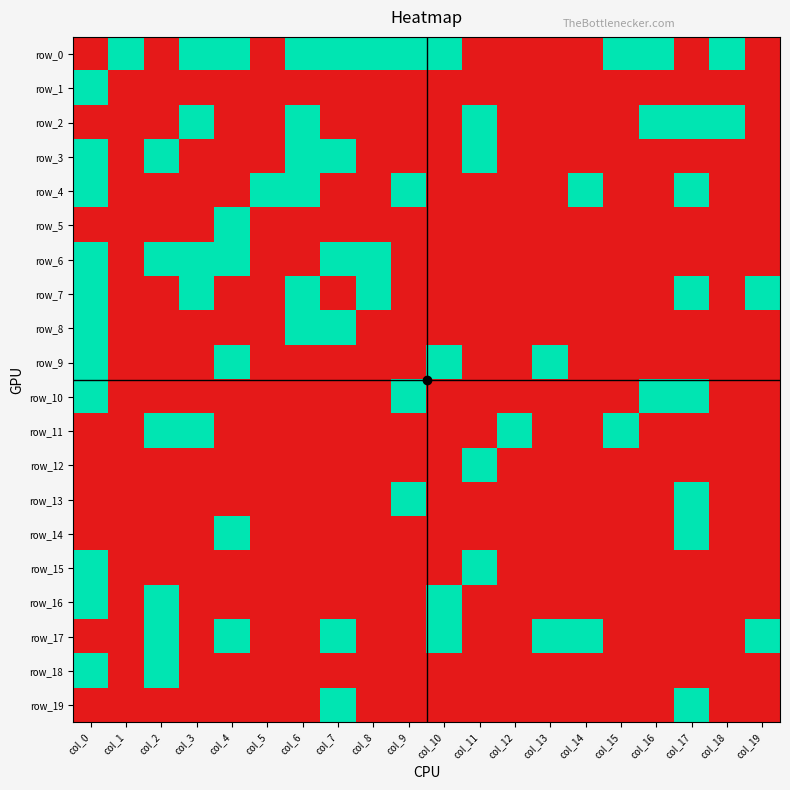

Reading left to right, transcribe all the data shown in this chart.

row_0: col_0=0	col_1=1	col_2=0	col_3=1	col_4=1	col_5=0	col_6=1	col_7=1	col_8=1	col_9=1	col_10=1	col_11=0	col_12=0	col_13=0	col_14=0	col_15=1	col_16=1	col_17=0	col_18=1	col_19=0
row_1: col_0=1	col_1=0	col_2=0	col_3=0	col_4=0	col_5=0	col_6=0	col_7=0	col_8=0	col_9=0	col_10=0	col_11=0	col_12=0	col_13=0	col_14=0	col_15=0	col_16=0	col_17=0	col_18=0	col_19=0
row_2: col_0=0	col_1=0	col_2=0	col_3=1	col_4=0	col_5=0	col_6=1	col_7=0	col_8=0	col_9=0	col_10=0	col_11=1	col_12=0	col_13=0	col_14=0	col_15=0	col_16=1	col_17=1	col_18=1	col_19=0
row_3: col_0=1	col_1=0	col_2=1	col_3=0	col_4=0	col_5=0	col_6=1	col_7=1	col_8=0	col_9=0	col_10=0	col_11=1	col_12=0	col_13=0	col_14=0	col_15=0	col_16=0	col_17=0	col_18=0	col_19=0
row_4: col_0=1	col_1=0	col_2=0	col_3=0	col_4=0	col_5=1	col_6=1	col_7=0	col_8=0	col_9=1	col_10=0	col_11=0	col_12=0	col_13=0	col_14=1	col_15=0	col_16=0	col_17=1	col_18=0	col_19=0
row_5: col_0=0	col_1=0	col_2=0	col_3=0	col_4=1	col_5=0	col_6=0	col_7=0	col_8=0	col_9=0	col_10=0	col_11=0	col_12=0	col_13=0	col_14=0	col_15=0	col_16=0	col_17=0	col_18=0	col_19=0
row_6: col_0=1	col_1=0	col_2=1	col_3=1	col_4=1	col_5=0	col_6=0	col_7=1	col_8=1	col_9=0	col_10=0	col_11=0	col_12=0	col_13=0	col_14=0	col_15=0	col_16=0	col_17=0	col_18=0	col_19=0
row_7: col_0=1	col_1=0	col_2=0	col_3=1	col_4=0	col_5=0	col_6=1	col_7=0	col_8=1	col_9=0	col_10=0	col_11=0	col_12=0	col_13=0	col_14=0	col_15=0	col_16=0	col_17=1	col_18=0	col_19=1
row_8: col_0=1	col_1=0	col_2=0	col_3=0	col_4=0	col_5=0	col_6=1	col_7=1	col_8=0	col_9=0	col_10=0	col_11=0	col_12=0	col_13=0	col_14=0	col_15=0	col_16=0	col_17=0	col_18=0	col_19=0
row_9: col_0=1	col_1=0	col_2=0	col_3=0	col_4=1	col_5=0	col_6=0	col_7=0	col_8=0	col_9=0	col_10=1	col_11=0	col_12=0	col_13=1	col_14=0	col_15=0	col_16=0	col_17=0	col_18=0	col_19=0
row_10: col_0=1	col_1=0	col_2=0	col_3=0	col_4=0	col_5=0	col_6=0	col_7=0	col_8=0	col_9=1	col_10=0	col_11=0	col_12=0	col_13=0	col_14=0	col_15=0	col_16=1	col_17=1	col_18=0	col_19=0
row_11: col_0=0	col_1=0	col_2=1	col_3=1	col_4=0	col_5=0	col_6=0	col_7=0	col_8=0	col_9=0	col_10=0	col_11=0	col_12=1	col_13=0	col_14=0	col_15=1	col_16=0	col_17=0	col_18=0	col_19=0
row_12: col_0=0	col_1=0	col_2=0	col_3=0	col_4=0	col_5=0	col_6=0	col_7=0	col_8=0	col_9=0	col_10=0	col_11=1	col_12=0	col_13=0	col_14=0	col_15=0	col_16=0	col_17=0	col_18=0	col_19=0
row_13: col_0=0	col_1=0	col_2=0	col_3=0	col_4=0	col_5=0	col_6=0	col_7=0	col_8=0	col_9=1	col_10=0	col_11=0	col_12=0	col_13=0	col_14=0	col_15=0	col_16=0	col_17=1	col_18=0	col_19=0
row_14: col_0=0	col_1=0	col_2=0	col_3=0	col_4=1	col_5=0	col_6=0	col_7=0	col_8=0	col_9=0	col_10=0	col_11=0	col_12=0	col_13=0	col_14=0	col_15=0	col_16=0	col_17=1	col_18=0	col_19=0
row_15: col_0=1	col_1=0	col_2=0	col_3=0	col_4=0	col_5=0	col_6=0	col_7=0	col_8=0	col_9=0	col_10=0	col_11=1	col_12=0	col_13=0	col_14=0	col_15=0	col_16=0	col_17=0	col_18=0	col_19=0
row_16: col_0=1	col_1=0	col_2=1	col_3=0	col_4=0	col_5=0	col_6=0	col_7=0	col_8=0	col_9=0	col_10=1	col_11=0	col_12=0	col_13=0	col_14=0	col_15=0	col_16=0	col_17=0	col_18=0	col_19=0
row_17: col_0=0	col_1=0	col_2=1	col_3=0	col_4=1	col_5=0	col_6=0	col_7=1	col_8=0	col_9=0	col_10=1	col_11=0	col_12=0	col_13=1	col_14=1	col_15=0	col_16=0	col_17=0	col_18=0	col_19=1
row_18: col_0=1	col_1=0	col_2=1	col_3=0	col_4=0	col_5=0	col_6=0	col_7=0	col_8=0	col_9=0	col_10=0	col_11=0	col_12=0	col_13=0	col_14=0	col_15=0	col_16=0	col_17=0	col_18=0	col_19=0
row_19: col_0=0	col_1=0	col_2=0	col_3=0	col_4=0	col_5=0	col_6=0	col_7=1	col_8=0	col_9=0	col_10=0	col_11=0	col_12=0	col_13=0	col_14=0	col_15=0	col_16=0	col_17=1	col_18=0	col_19=0